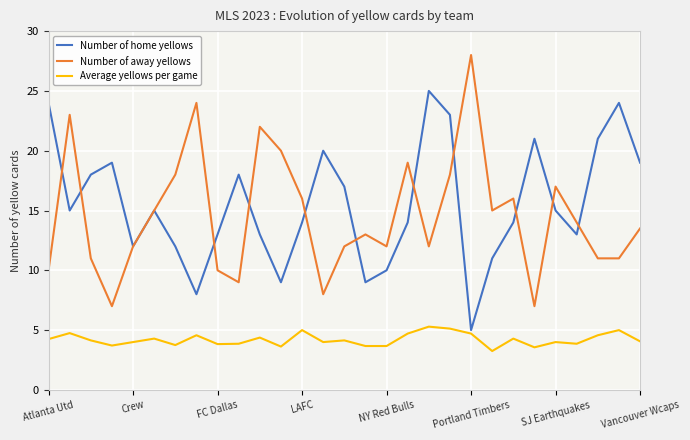

Is this an area chart (filled region under the line)?

No